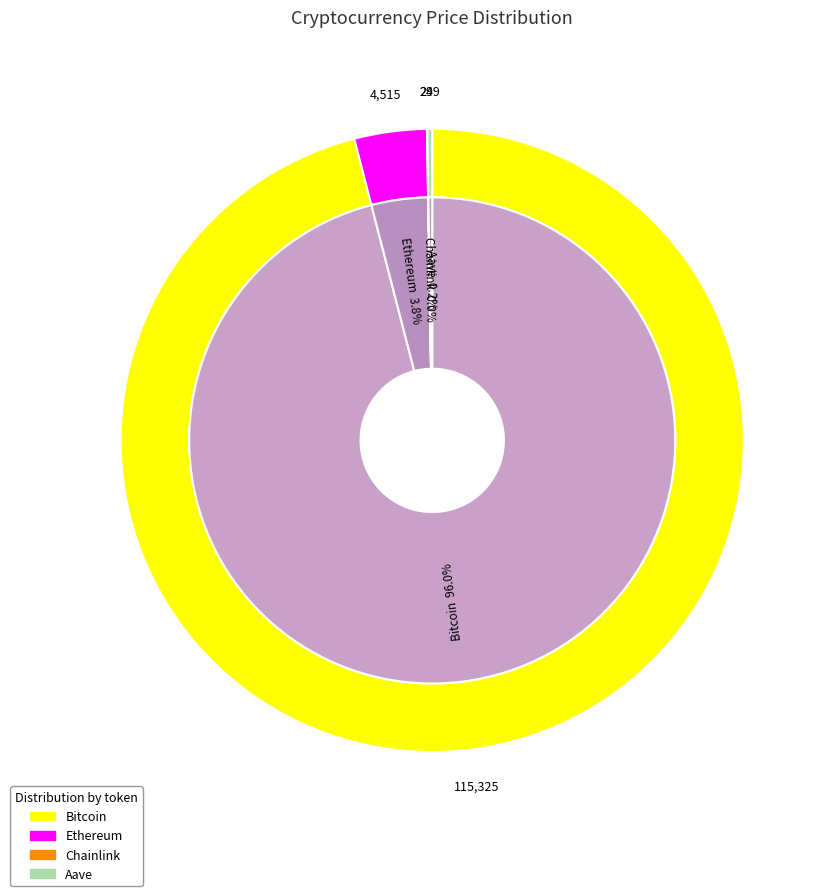

To the nearest percent, what is the difference between the Ethereum and Chainlink slice percentages?

4%